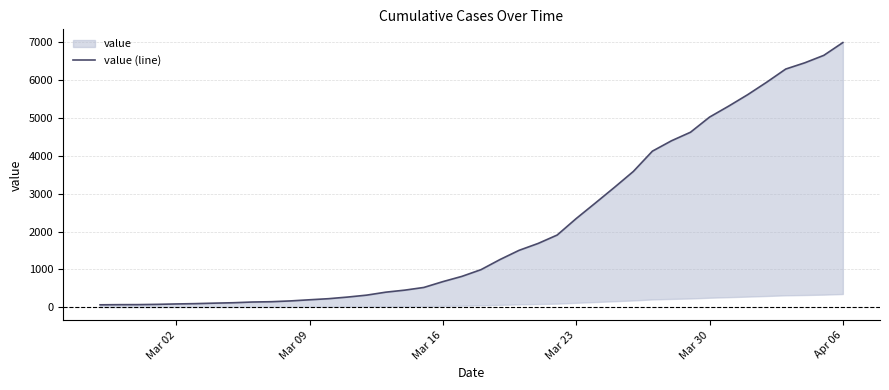

What is the maximum value shown in the chart?

6995